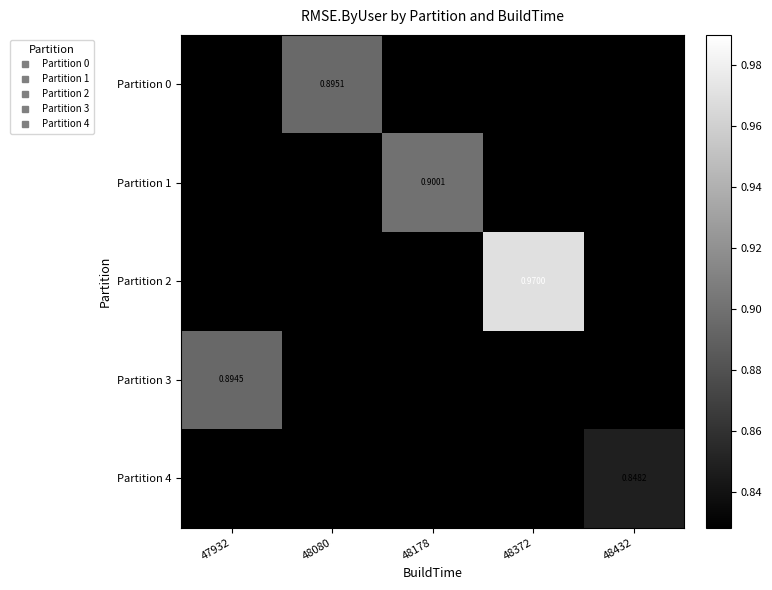

Is it true that Partition 3 equals 0.3 at 48372?

False